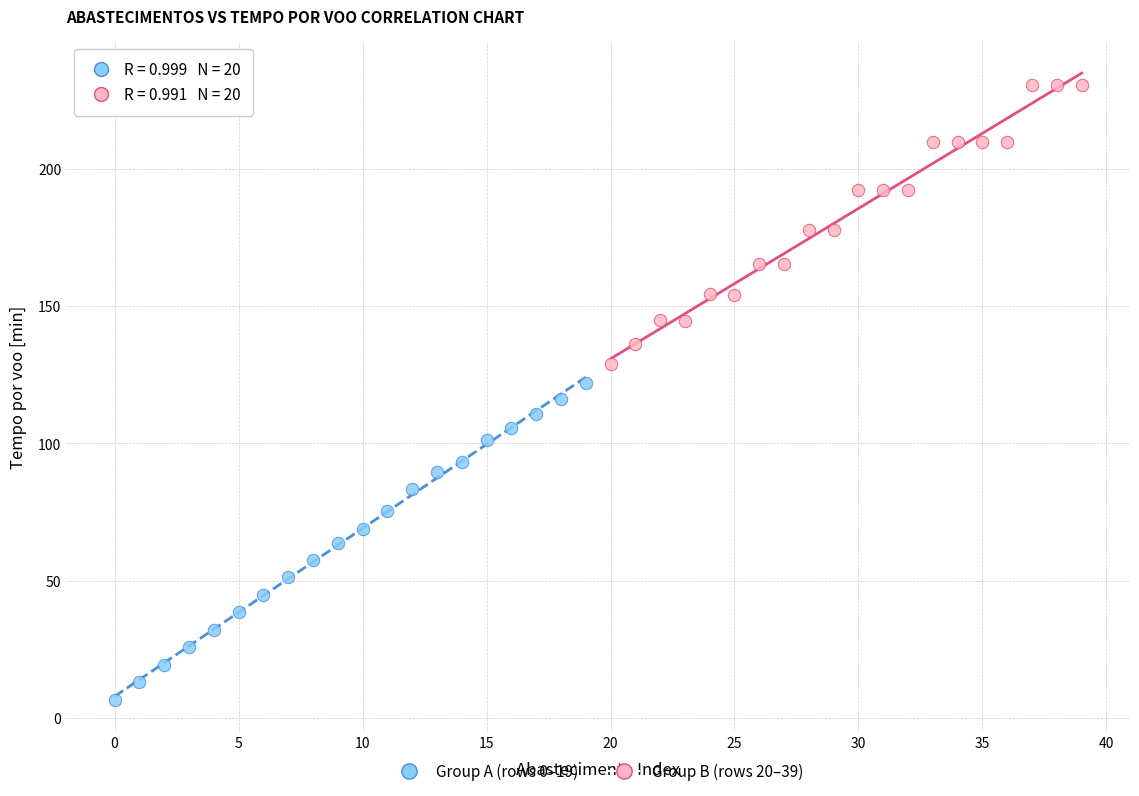

Which series contains the highest Y value?

Group B (rows 20–39)